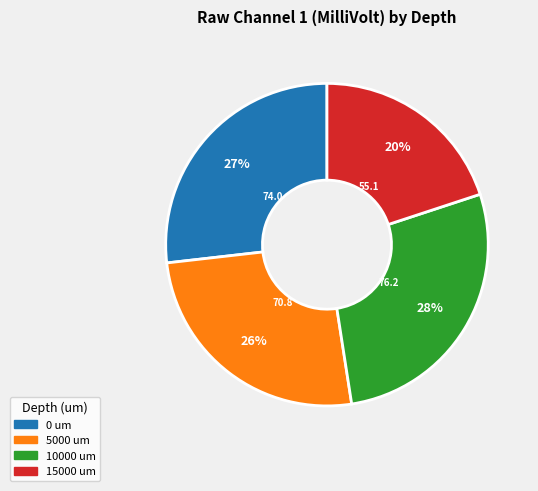

Is the sum of 10000 um and 5000 um greater than half?

Yes